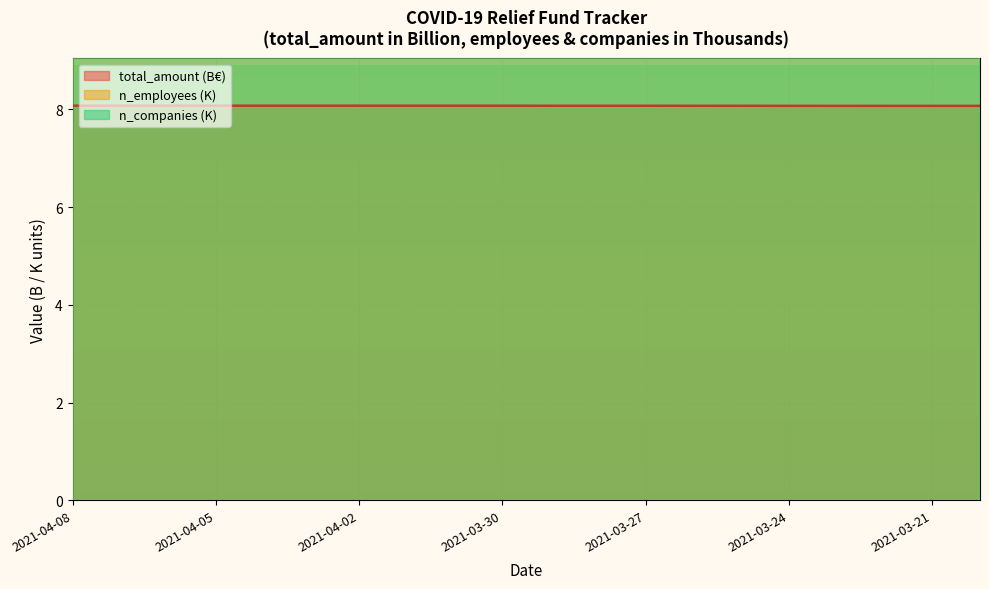

Reading left to right, what are all the values shown in this chart?

total_amount: 2021-04-08=8.1	2021-04-07=8.1	2021-04-06=8.1	2021-04-05=8.1	2021-04-04=8.1	2021-04-03=8.1	2021-04-02=8.1	2021-04-01=8.1	2021-03-31=8.1	2021-03-30=8.1	2021-03-29=8.1	2021-03-28=8.1	2021-03-27=8.1	2021-03-26=8.1	2021-03-25=8.1	2021-03-24=8.1	2021-03-23=8.1	2021-03-22=8.1	2021-03-21=8.1	2021-03-20=8.1
n_employees: 2021-04-08=396.0	2021-04-07=396.0	2021-04-06=396.0	2021-04-05=396.0	2021-04-04=396.0	2021-04-03=396.0	2021-04-02=396.0	2021-04-01=396.0	2021-03-31=396.0	2021-03-30=396.0	2021-03-29=396.0	2021-03-28=396.0	2021-03-27=396.0	2021-03-26=396.0	2021-03-25=396.0	2021-03-24=396.0	2021-03-23=396.0	2021-03-22=396.0	2021-03-21=396.0	2021-03-20=396.0
n_companies: 2021-04-08=75.1	2021-04-07=75.1	2021-04-06=75.1	2021-04-05=75.1	2021-04-04=75.1	2021-04-03=75.1	2021-04-02=75.1	2021-04-01=75.1	2021-03-31=75.1	2021-03-30=75.1	2021-03-29=75.1	2021-03-28=75.1	2021-03-27=75.1	2021-03-26=75.1	2021-03-25=75.1	2021-03-24=75.1	2021-03-23=75.1	2021-03-22=75.1	2021-03-21=75.1	2021-03-20=75.1